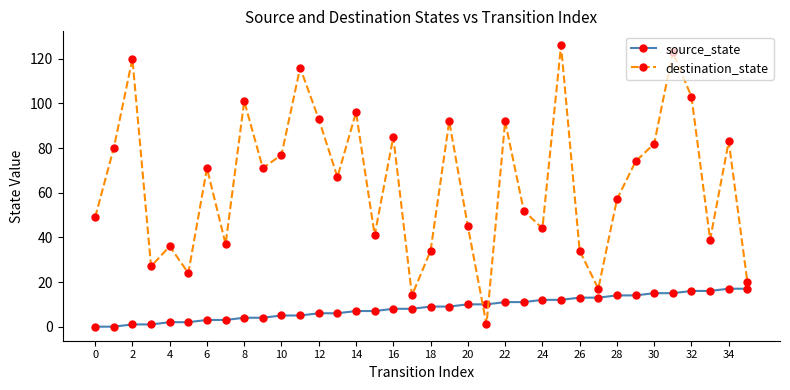

In destination_state, how many points are lower than both neighbors (excluding endpoints)?

11